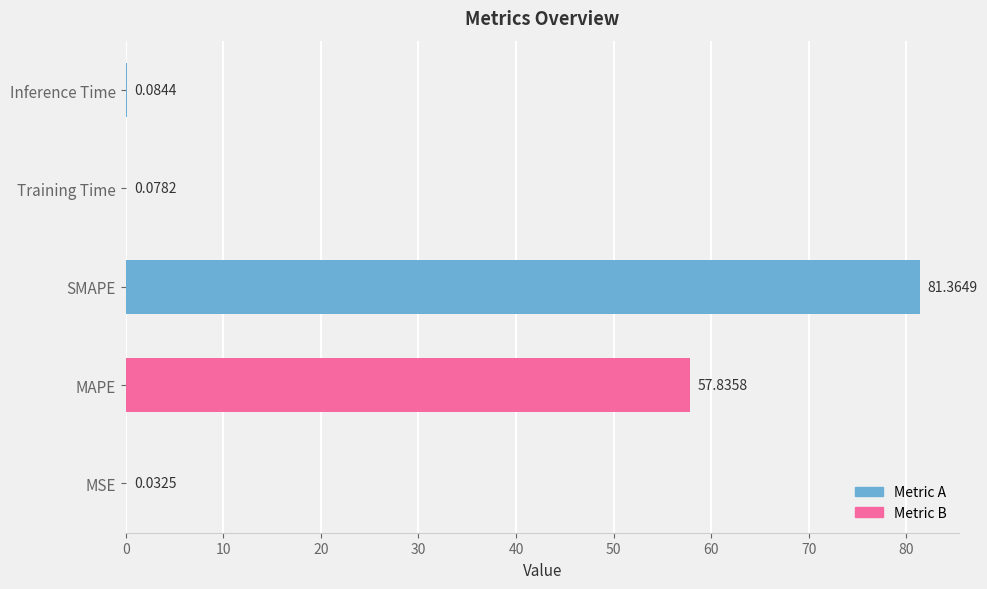

At which category does the chart reach its peak across all series?

SMAPE